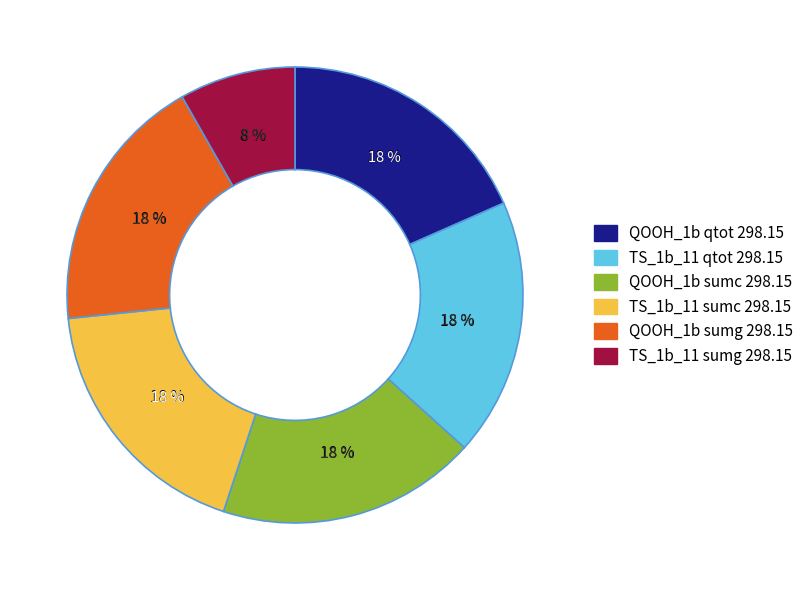

To the nearest percent, what is the difference between the largest and smallest slice percentages?

10%